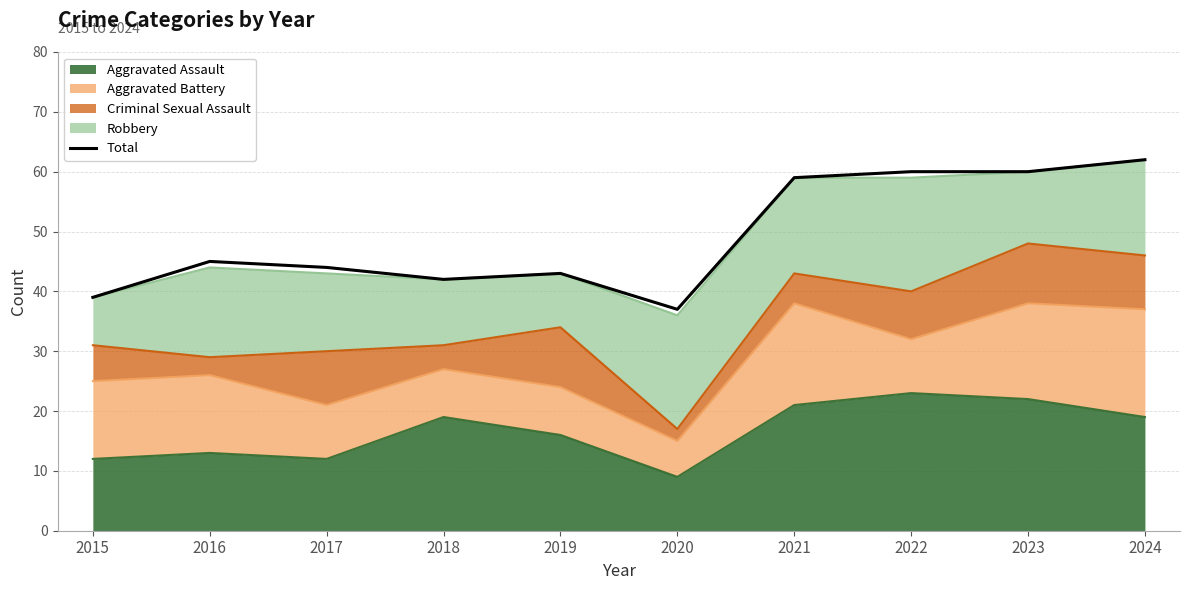

True or false: the data has more than 2 interior local peaks.

False